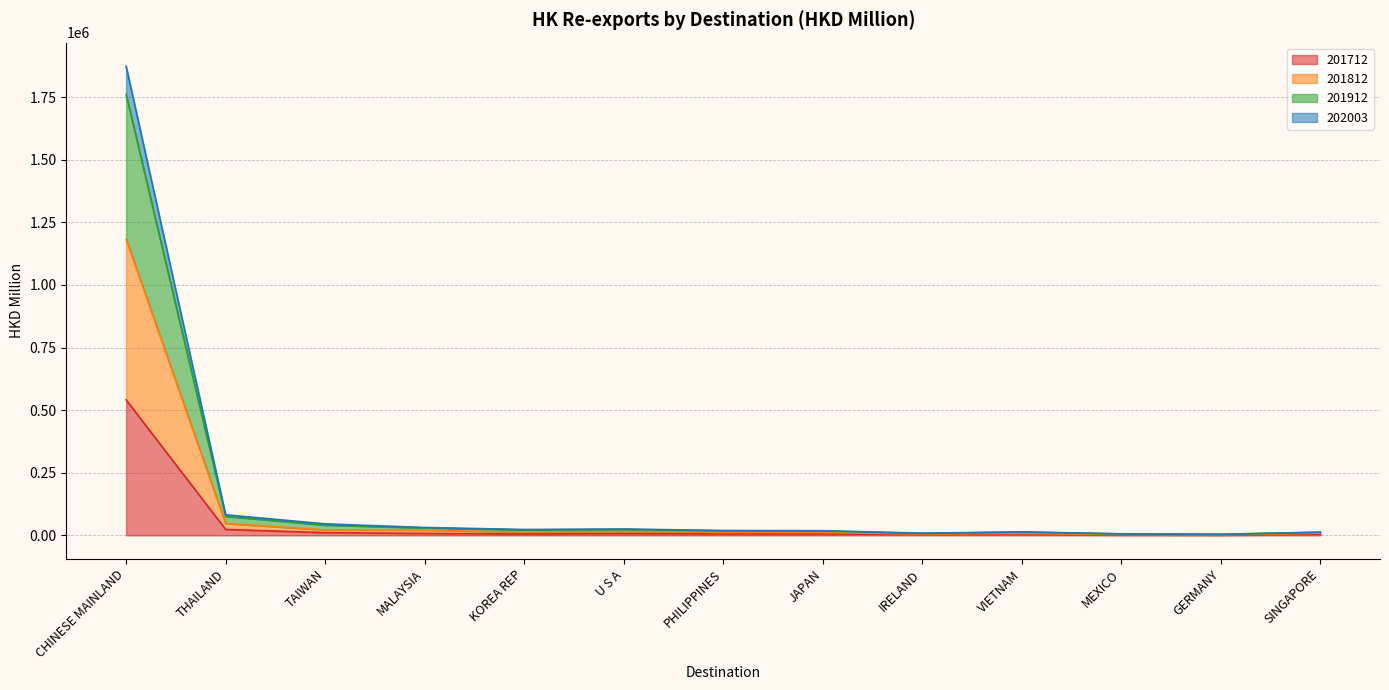

What are all the series names shown in the legend?

201712, 201812, 201912, 202003